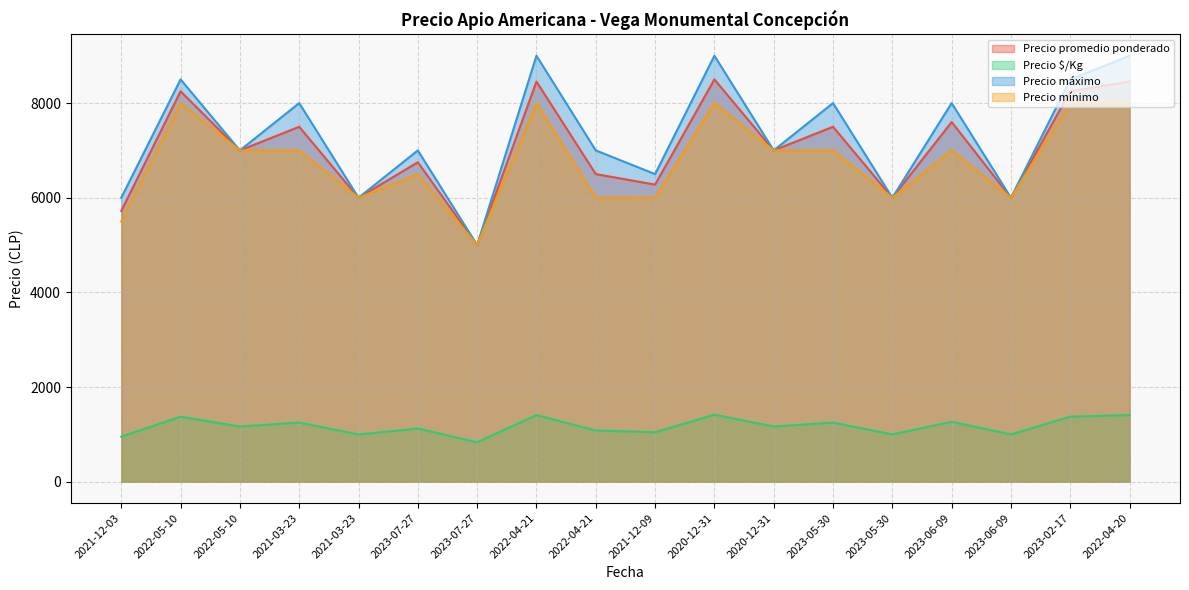

How many data points does each series have?

18